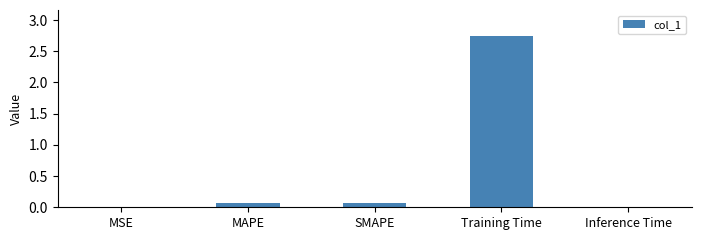

Which has a higher value, MAPE or Inference Time?

MAPE